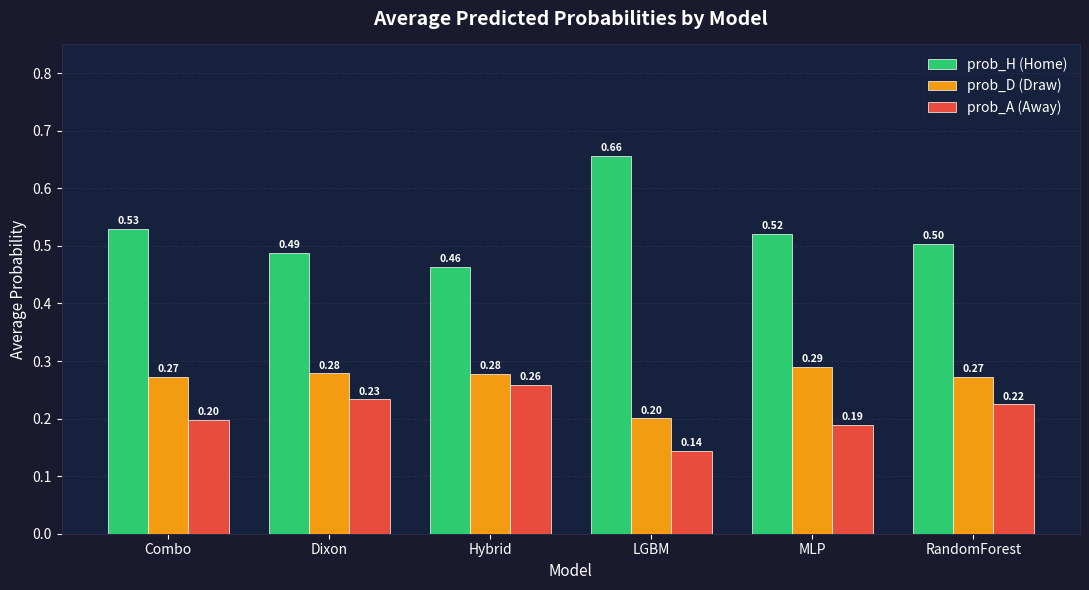

What is the sum of all prob_H (Home) values?

3.2